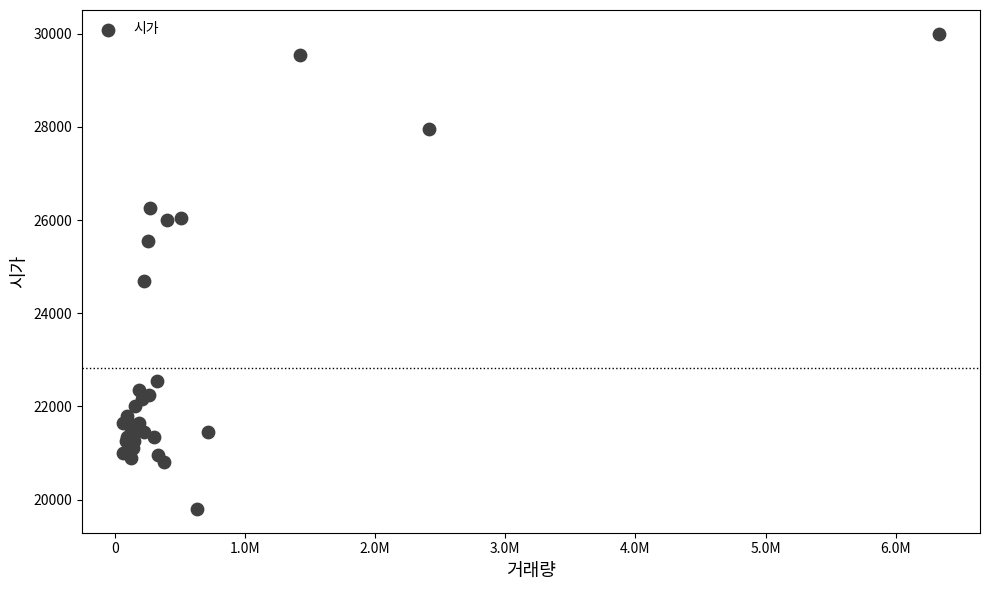

What Y value in the scatter plot is closest to 24900?

24700